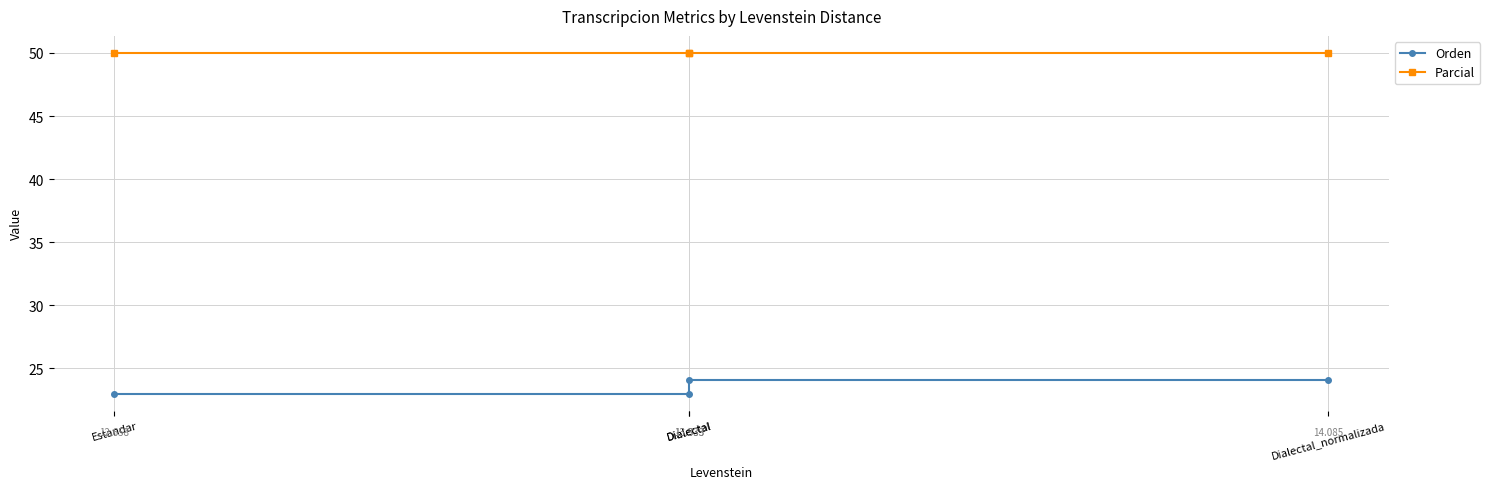

True or false: Parcial and Orden intersect in this chart.

False